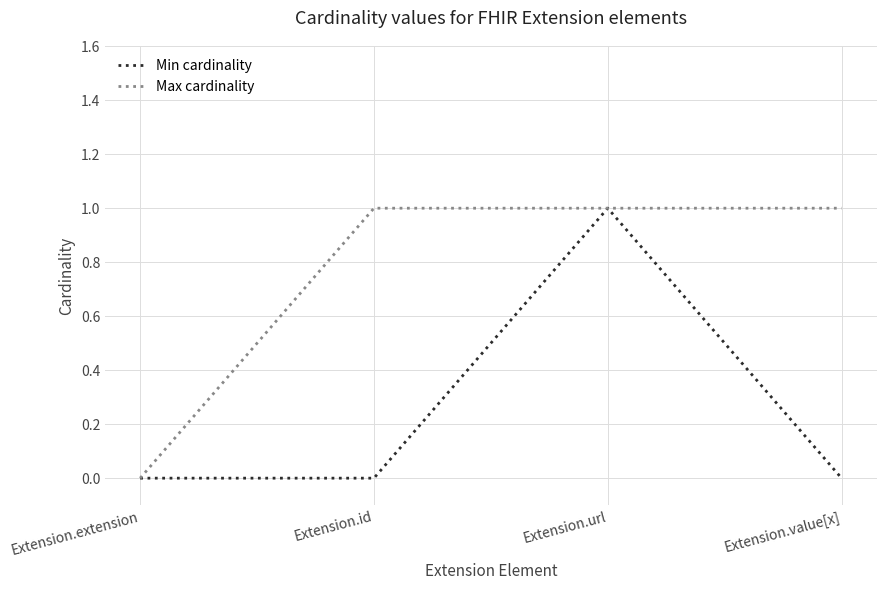

Reading left to right, list all the values displayed in this chart.

Min cardinality: 0	0	1	0
Max cardinality: 0	1	1	1